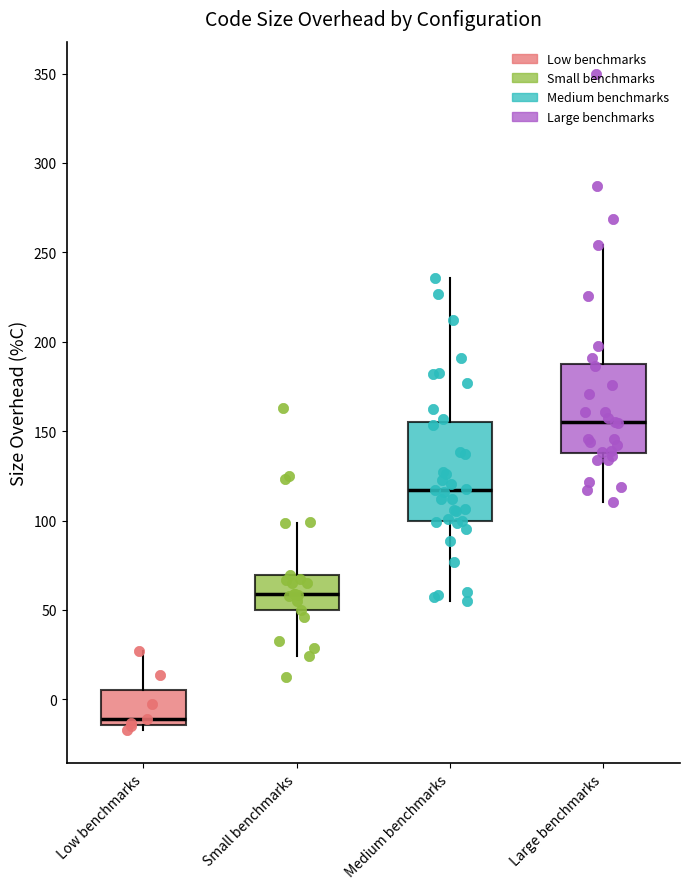

Comparing the boxes themselves (not the whiskers), which one is the tallest?

Medium benchmarks